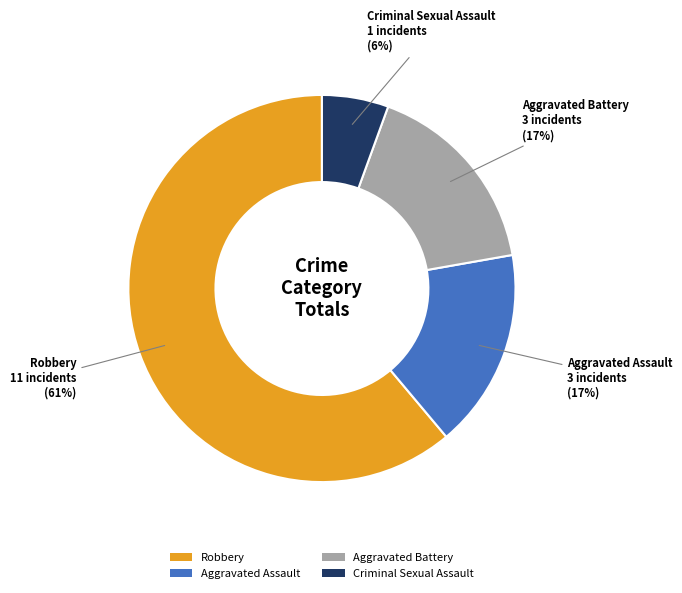

To the nearest percent, what is the difference between the Aggravated Battery and Robbery slice percentages?

44%